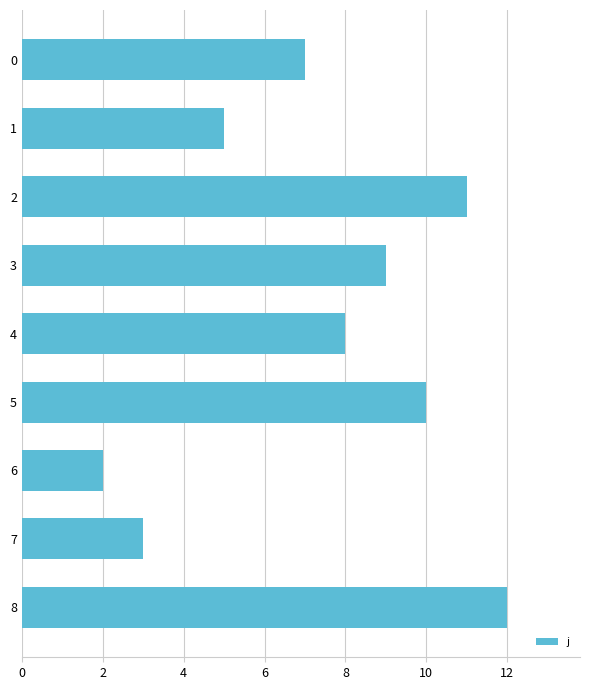

What is the maximum value shown in the chart?

12